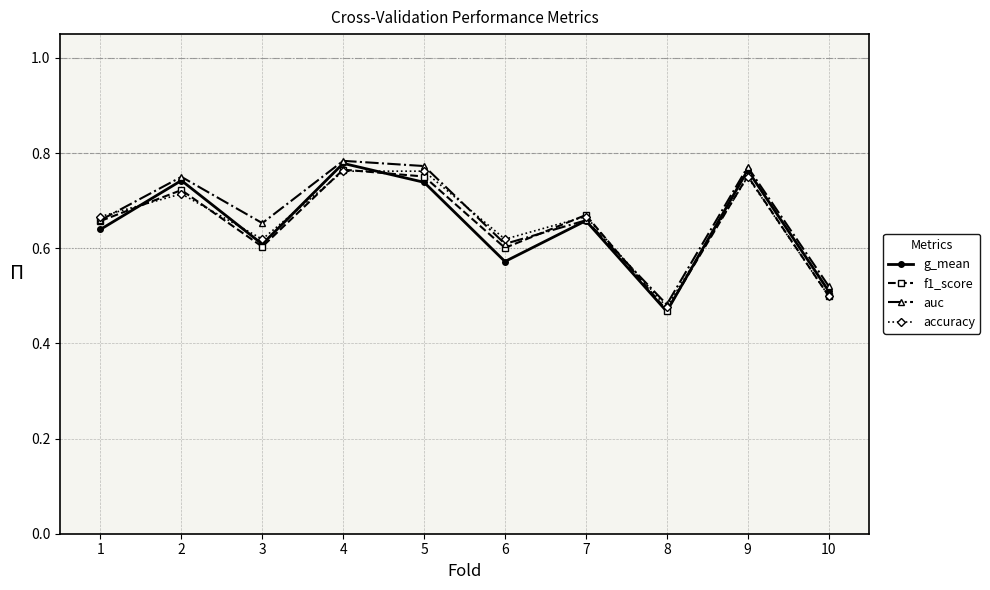

What is the difference between the g_mean values at 8 and 7?

0.2